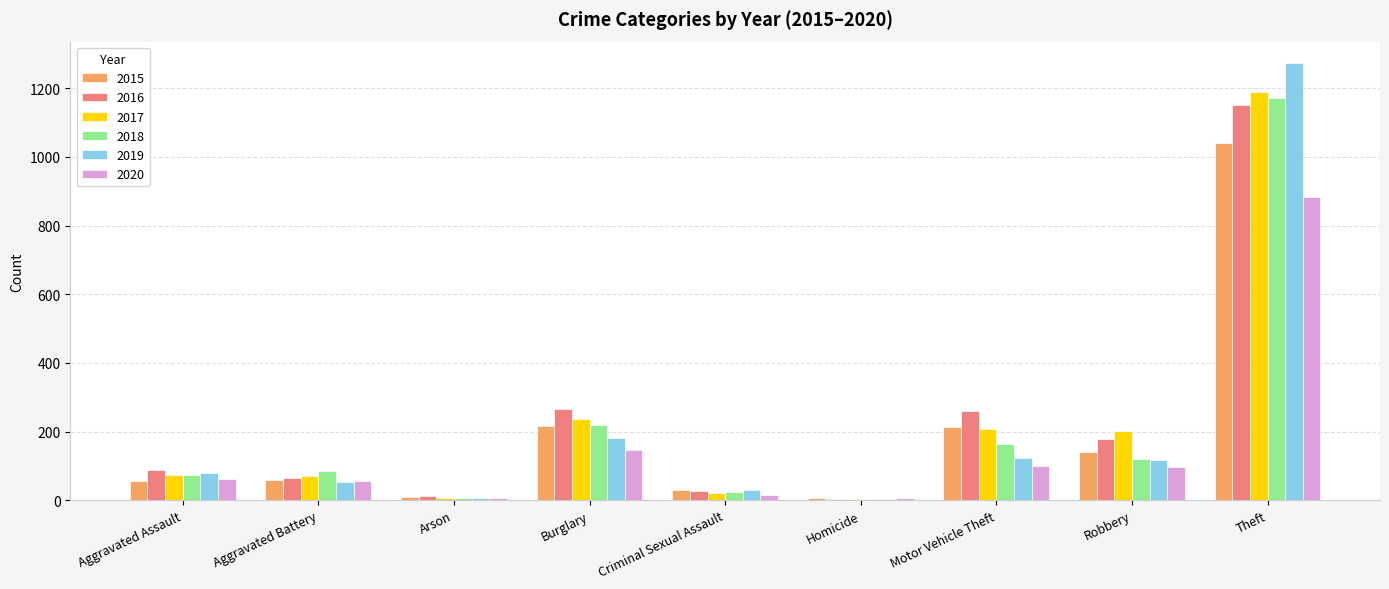

Between Motor Vehicle Theft and Theft, which series saw the biggest shift?

2019